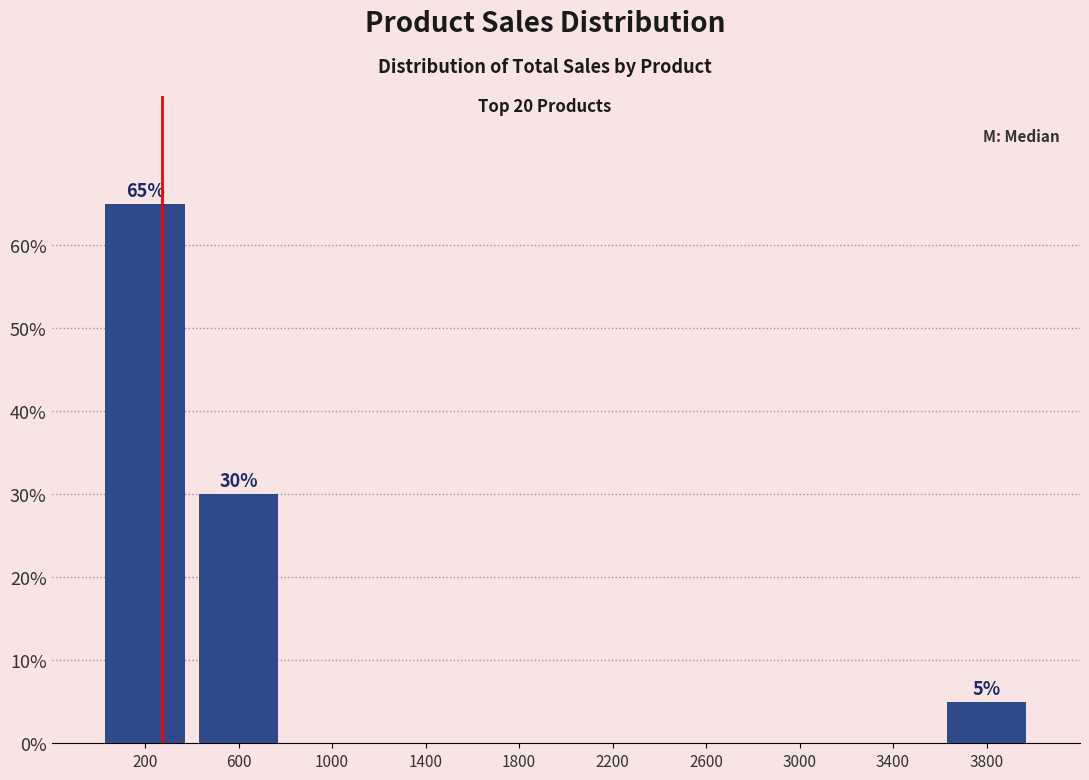

Reading right to left, what are all the values shown in this chart?

3800=5	600=30	200=65